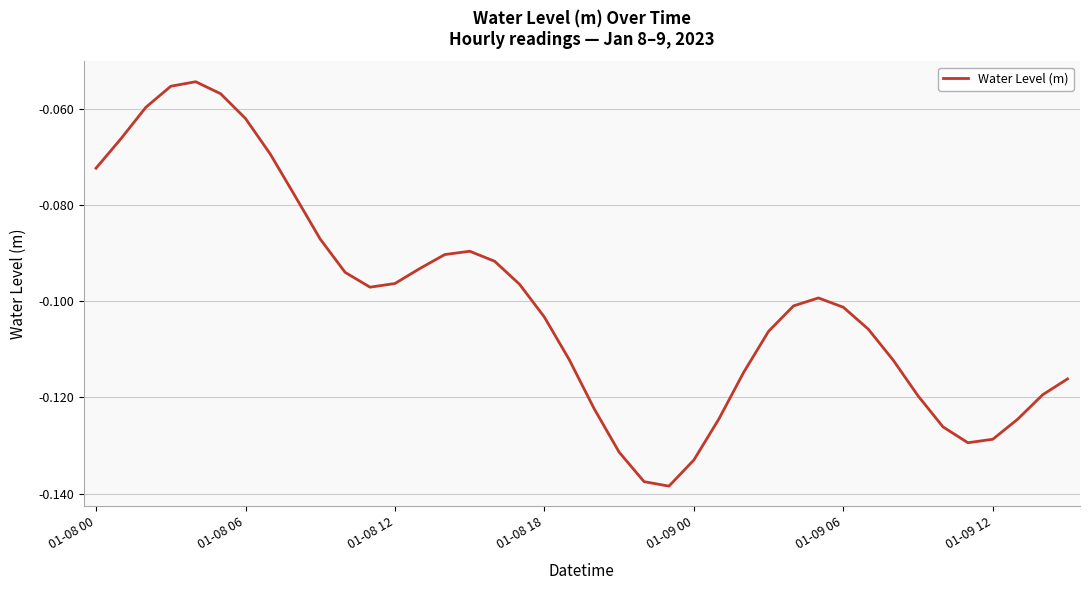

At which category does the data reach its first local valley?

11